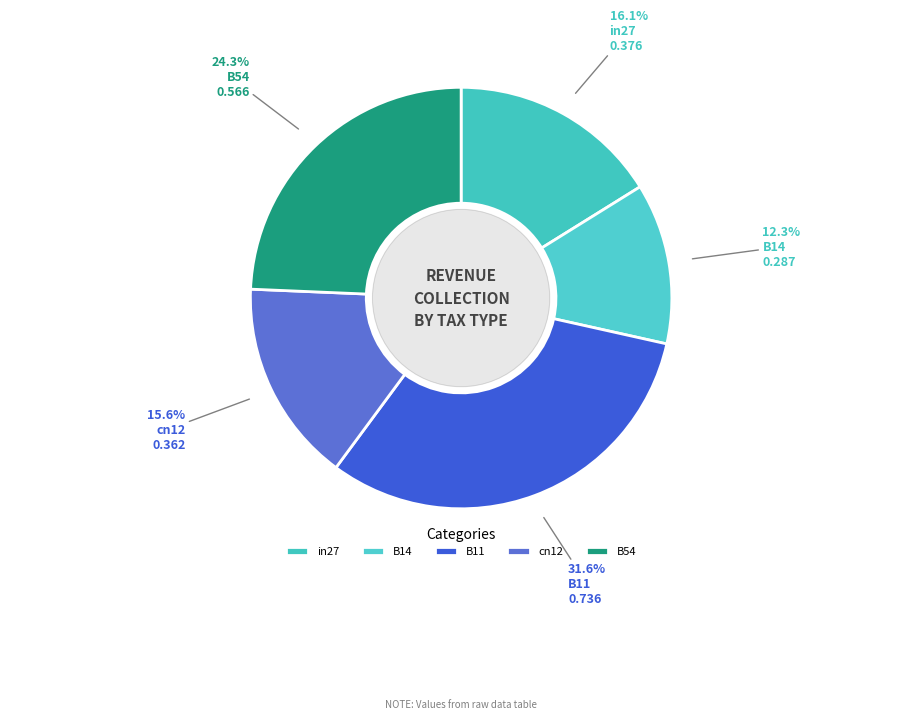

To the nearest percent, what is the combined percentage of B11 and in27?

48%